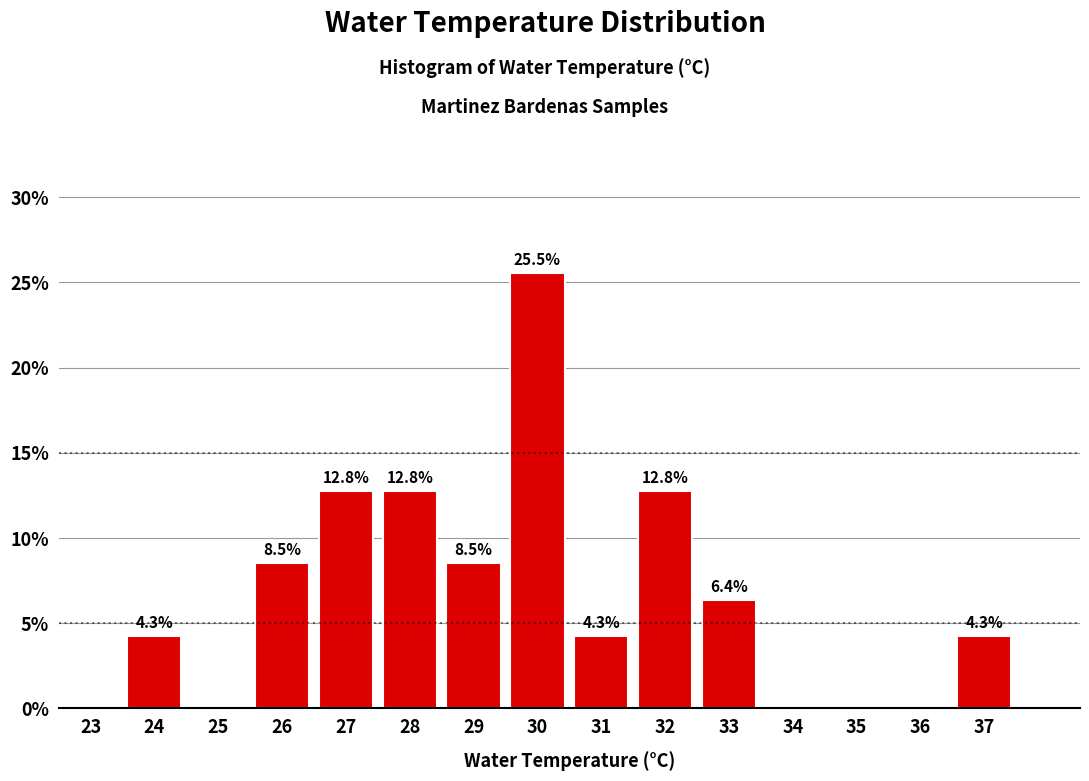

Reading right to left, extract all data points from this chart.

37=4.3	36=0.0	35=0.0	34=0.0	33=6.4	32=12.8	31=4.3	30=25.5	29=8.5	28=12.8	27=12.8	26=8.5	25=0.0	24=4.3	23=0.0